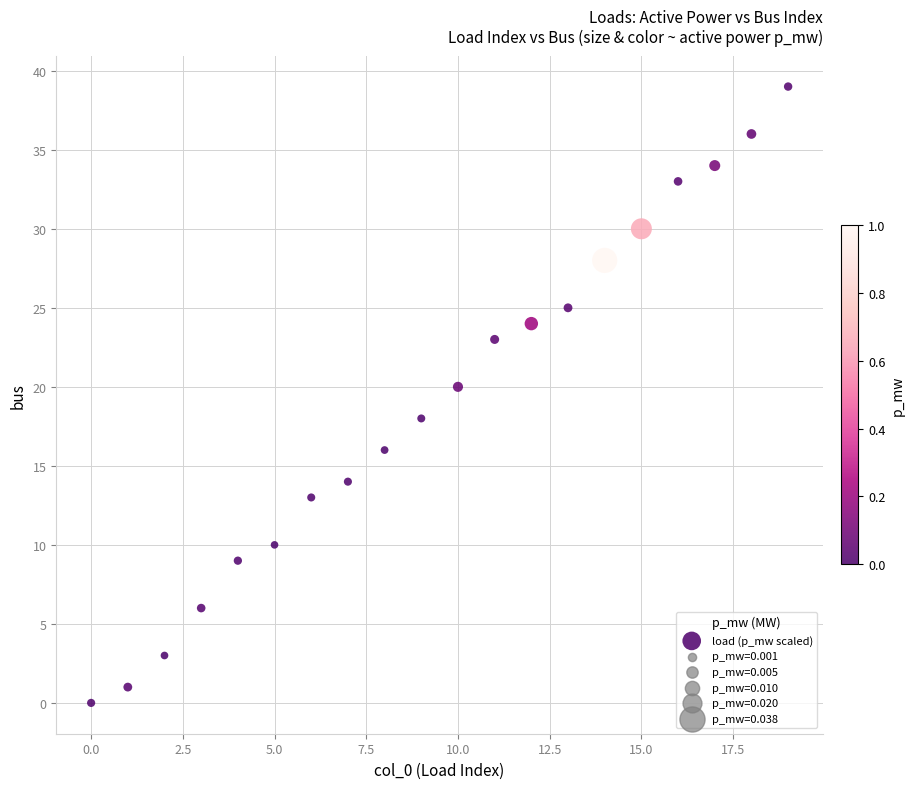

What is the range of Y values (max minus min)?

39